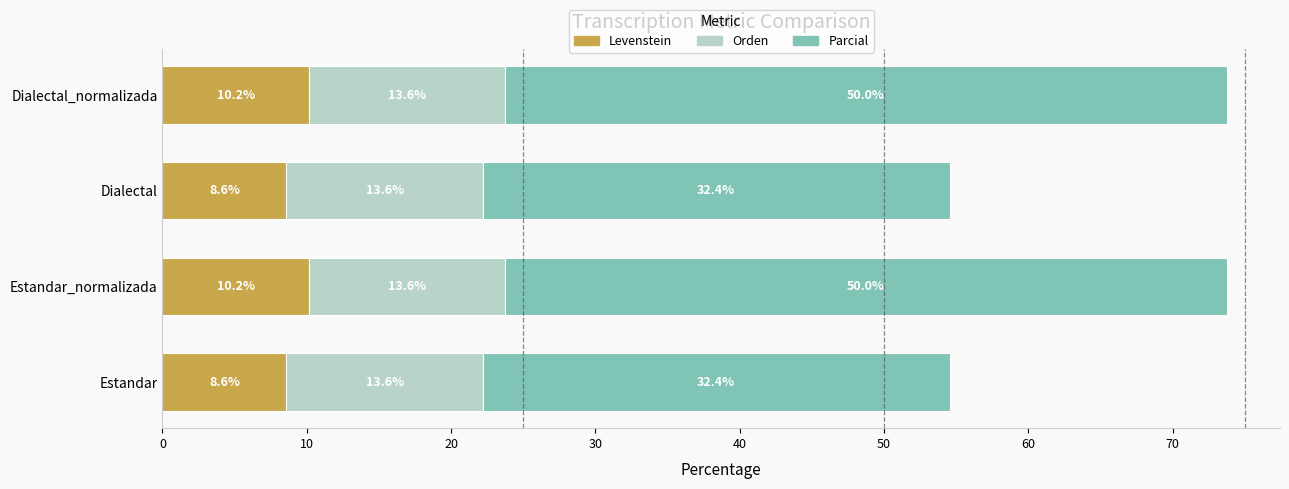

What is the highest value of the Levenstein series?

10.2